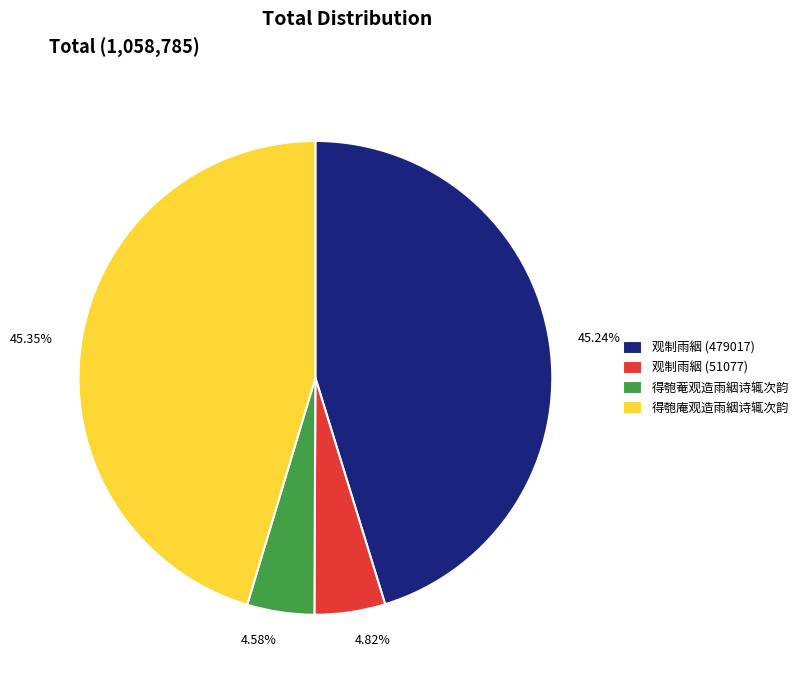

What is the total percentage of 得匏庵观造雨絪诗辄次韵 and 得匏菴观造雨絪诗辄次韵?

49.9%